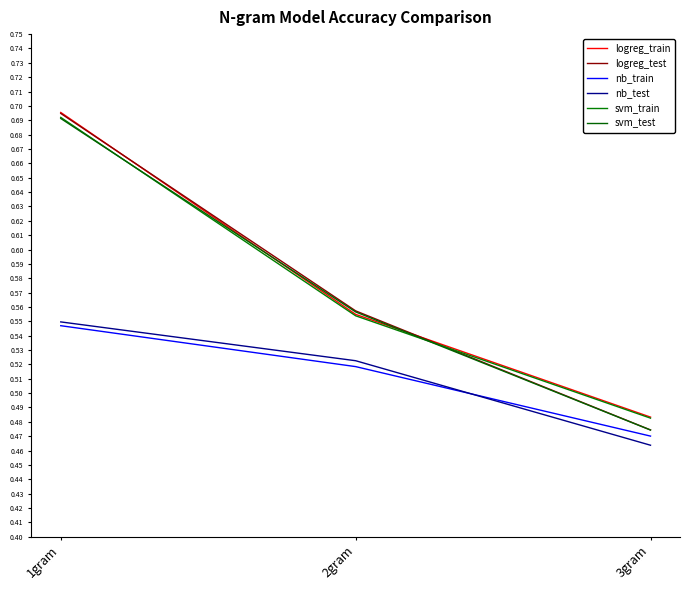

What is the sum of the logreg_train values at 1gram and 2gram?

1.3